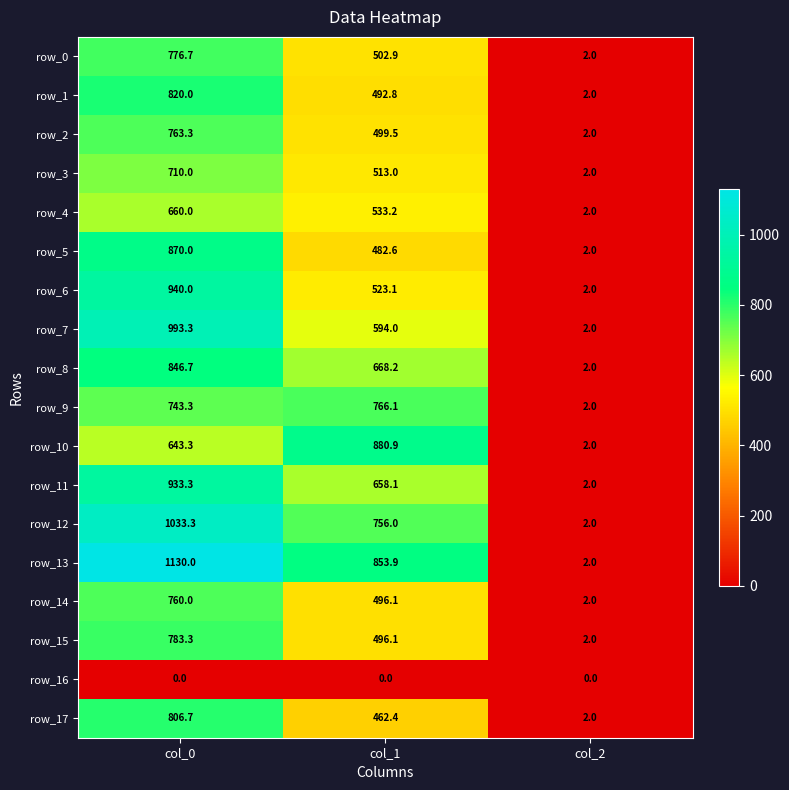

At which label does row_17 first exceed 462?

col_0